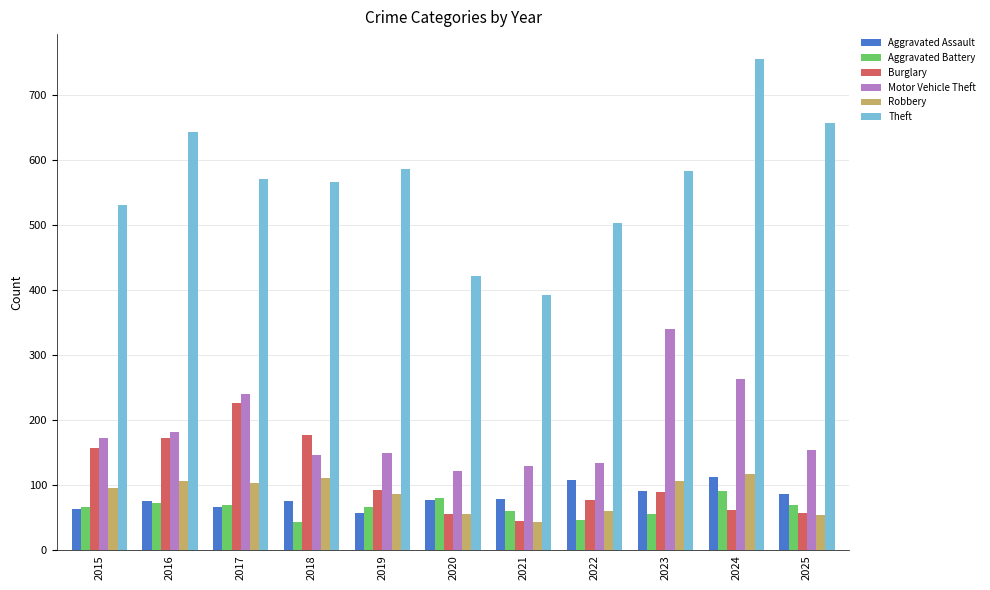

Is it true that Aggravated Assault equals 149 at 2025?

False